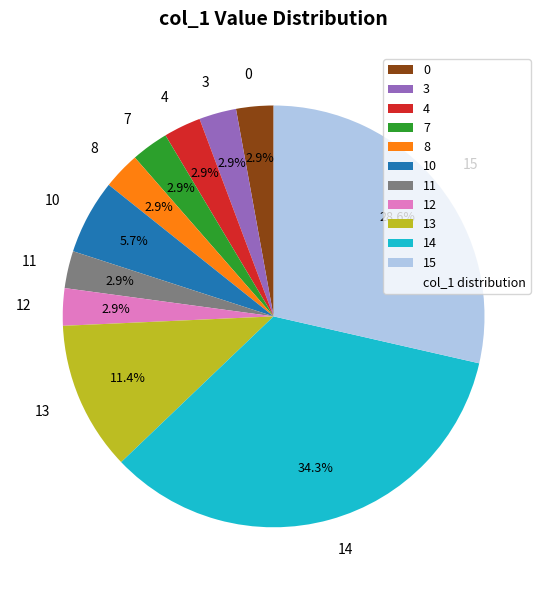

What percentage do 0 and 15 together represent?

31.4%